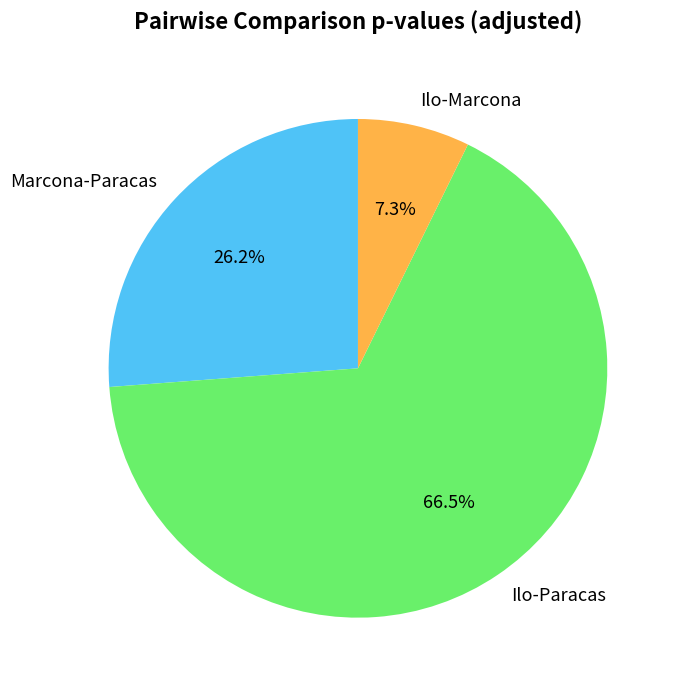

Count the number of slices in the pie.

3